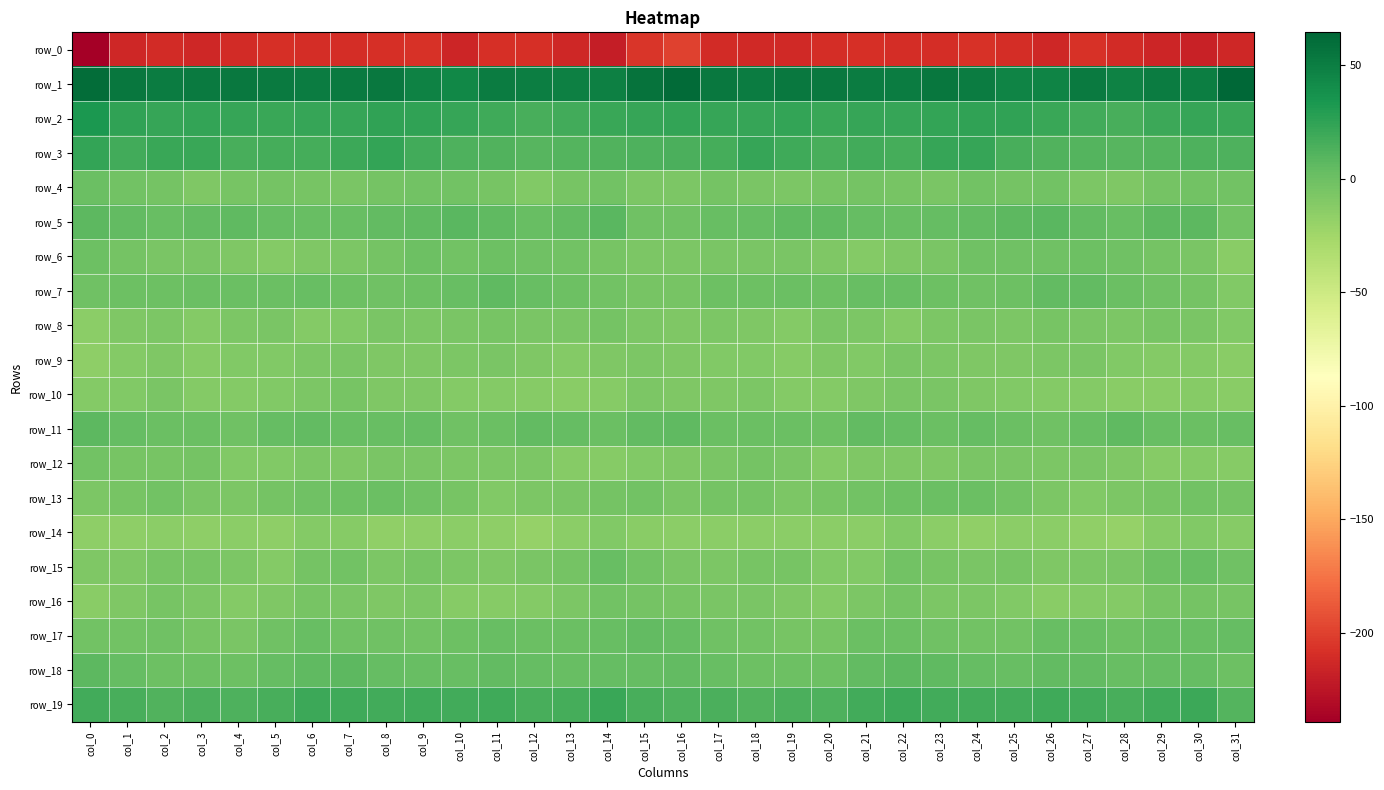

The value of row_2 at col_3 is 23.8. True or false?

True